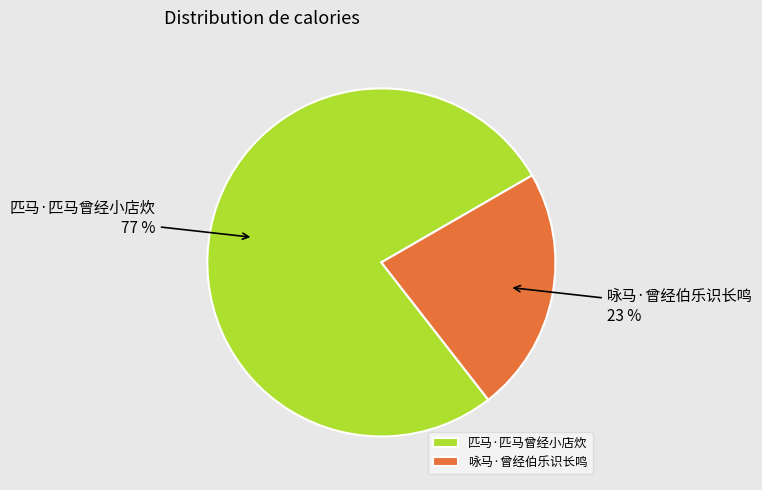

Which slice is the largest?

匹马·匹马曾经小店炊